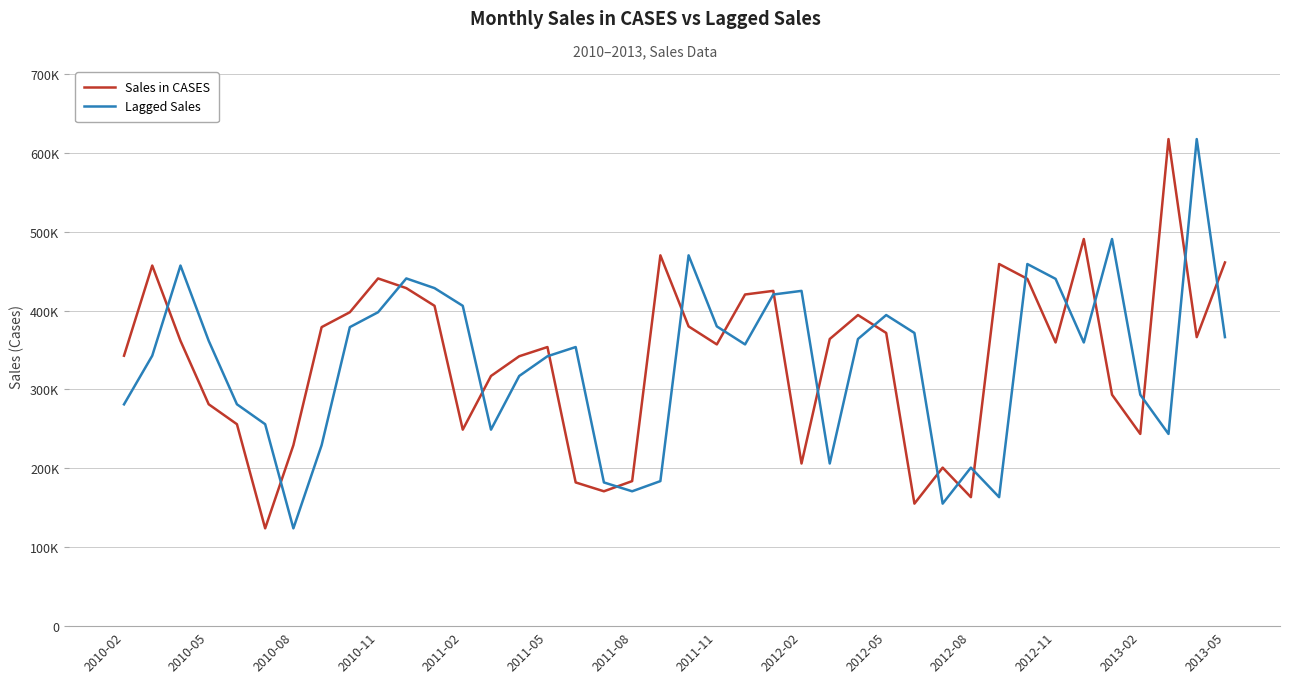

In Sales in CASES, how many points are lower than both neighbors (excluding endpoints)?

10